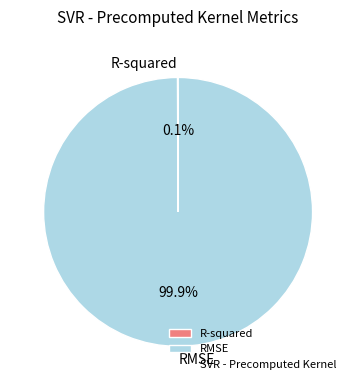

Which category has the biggest portion of the pie?

RMSE